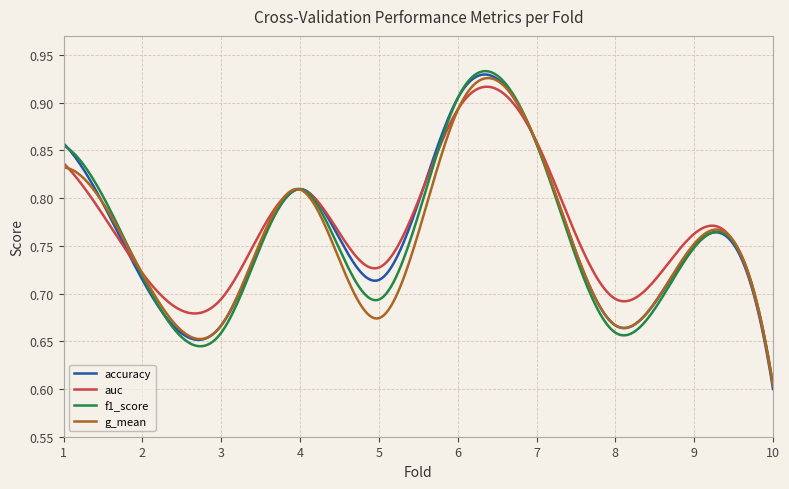

Which series has the largest range (max minus min)?

accuracy